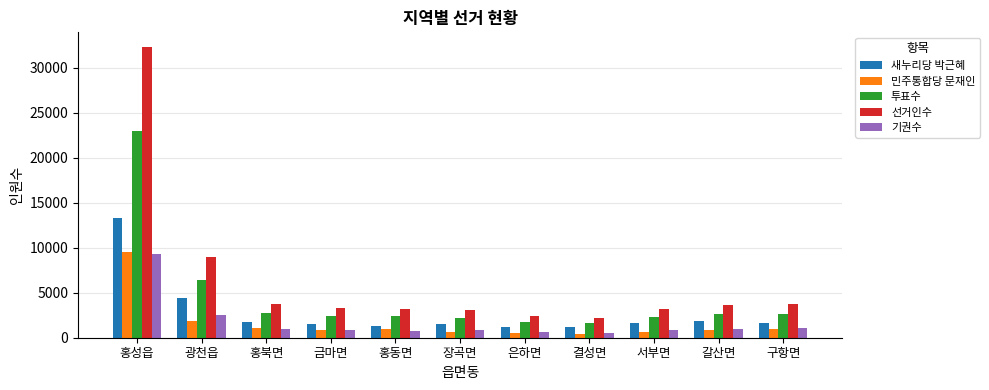

What is the smallest value displayed?

428